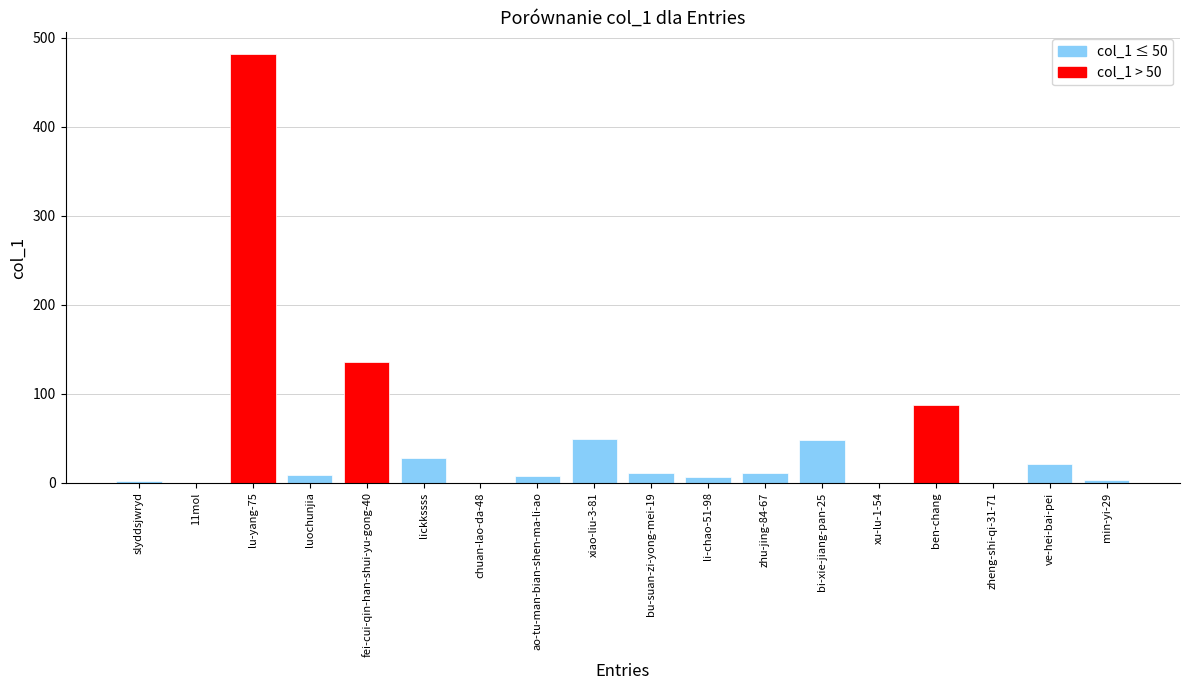

Read the value at ben-chang.

87